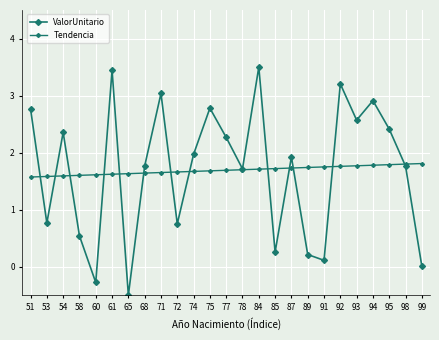

How many lines are shown in the chart?

2